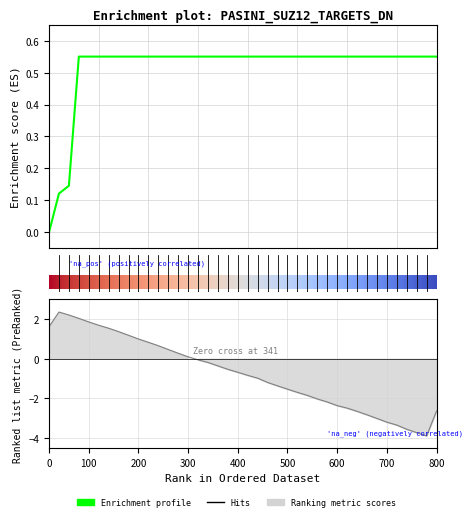

Count the values in the range 0 to 1.

40